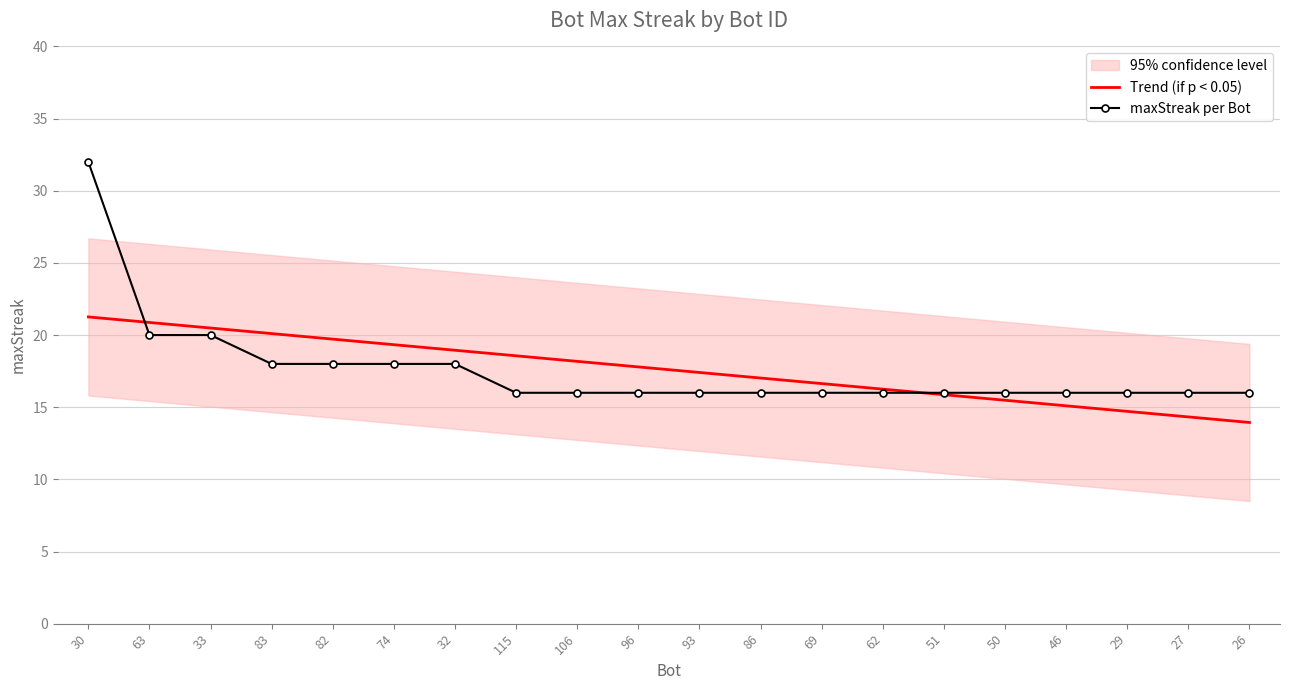

What is the value of the maxStreak per Bot point at the 4th from the left?

18.0